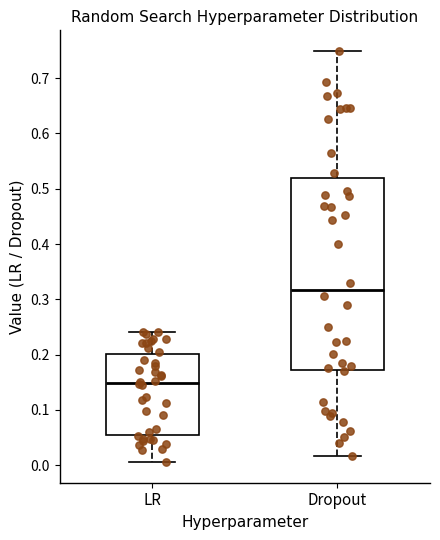

Reading left to right, read every box against the y-axis: the position of its median line, the range the box covers, and the ends of its whiskers. The values are not printed on the chart, so give them approximately, as read against the axis.

LR: median 0.15, box 0.05 to 0.20, whiskers 0.01 to 0.24
Dropout: median 0.32, box 0.17 to 0.52, whiskers 0.02 to 0.75